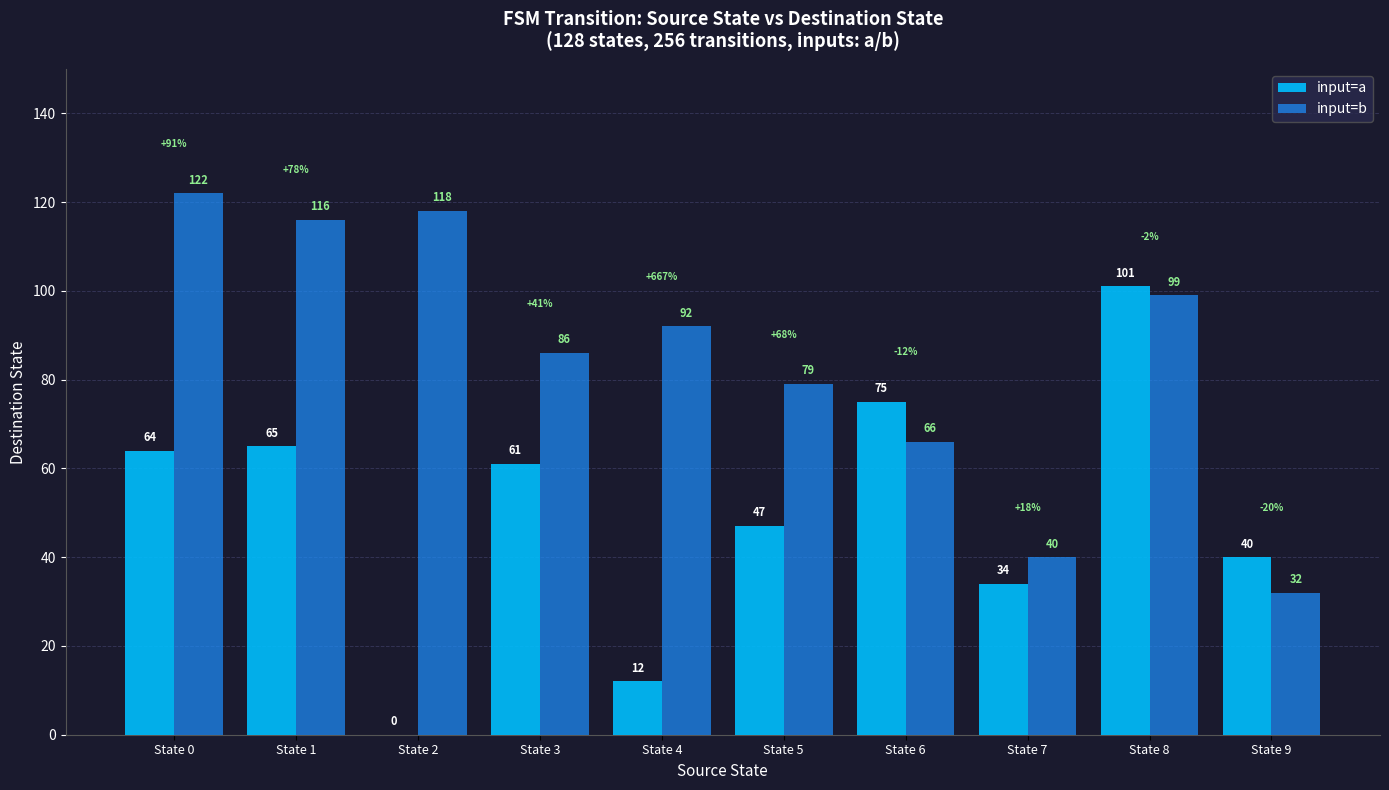

The input=a series shows 75 at State 6. True or false?

True